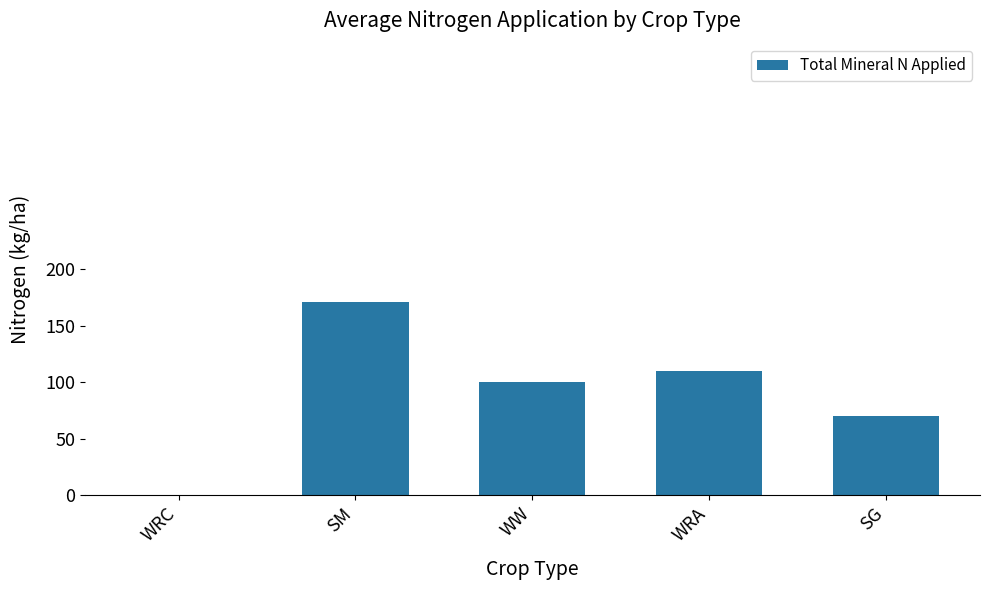

Which has a higher value, WRC or WW?

WW